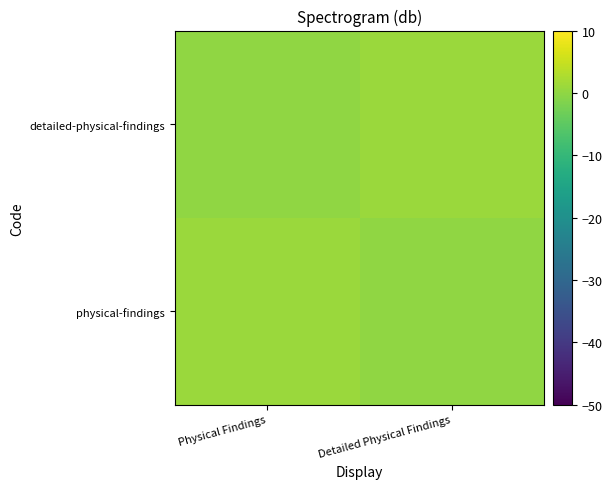

Reading left to right, list all the values displayed in this chart.

physical-findings: Physical Findings=1	Detailed Physical Findings=0
detailed-physical-findings: Physical Findings=0	Detailed Physical Findings=1